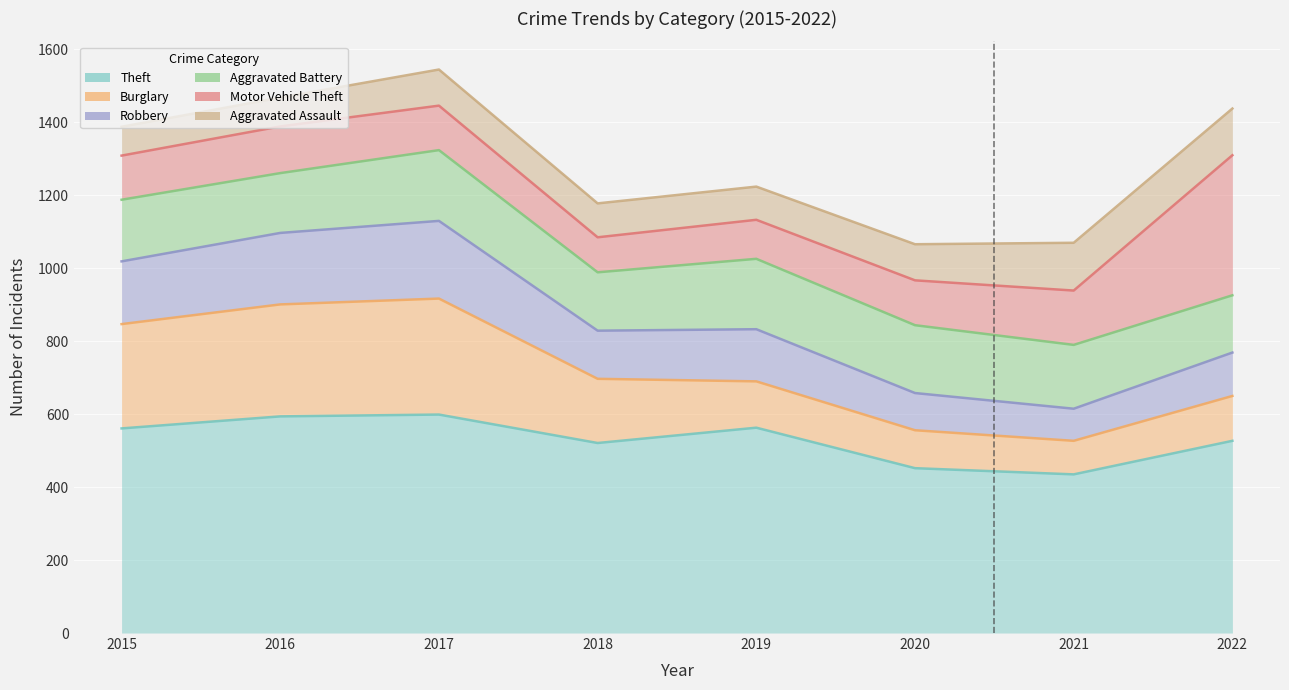

True or false: Aggravated Battery and Robbery intersect in this chart.

False